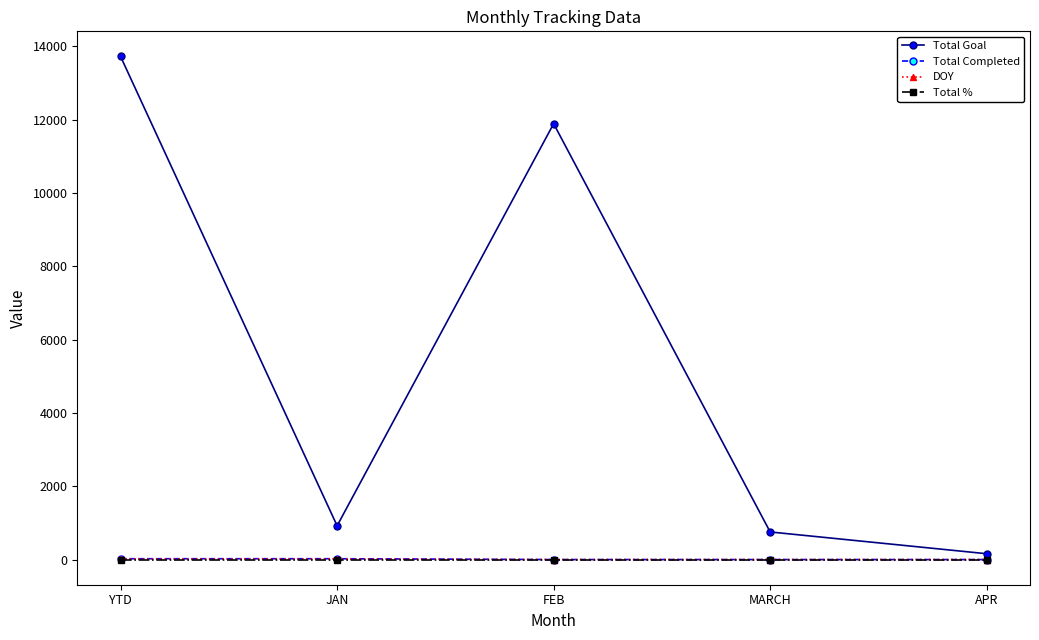

How many series are shown in this chart?

4